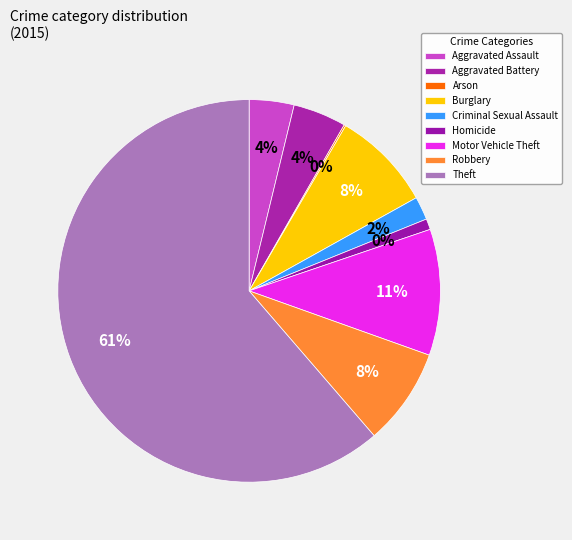

What is the smallest slice in the pie chart?

Arson